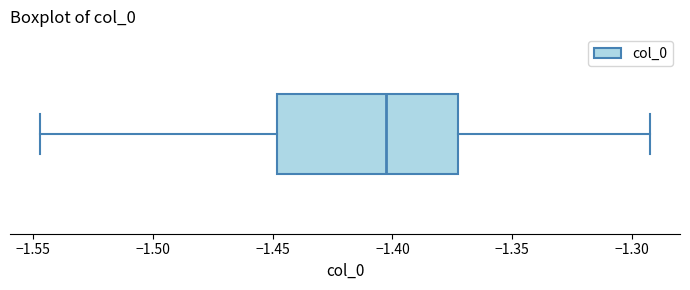

Where does the median line of the box sit on the x-axis? The values are not printed on the chart, so give them approximately, as read against the axis.

-1.405